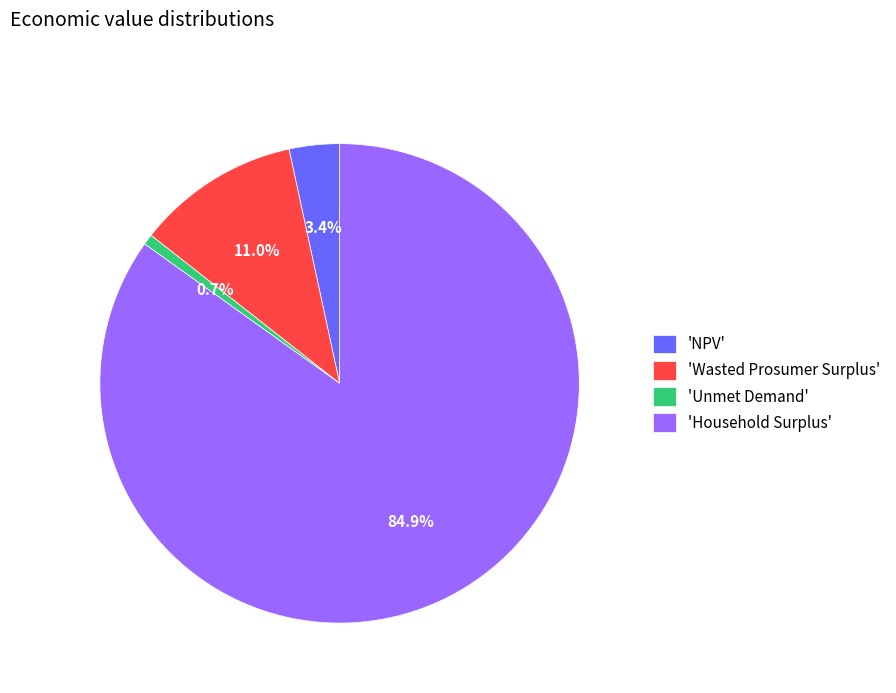

Rank the categories by value from lowest to highest.

'Unmet Demand', 'NPV', 'Wasted Prosumer Surplus', 'Household Surplus'